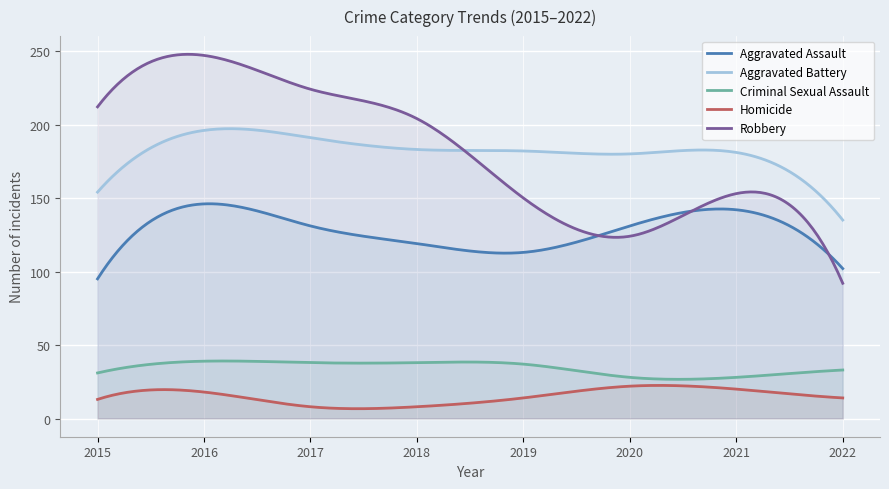

True or false: Criminal Sexual Assault and Homicide intersect in this chart.

False